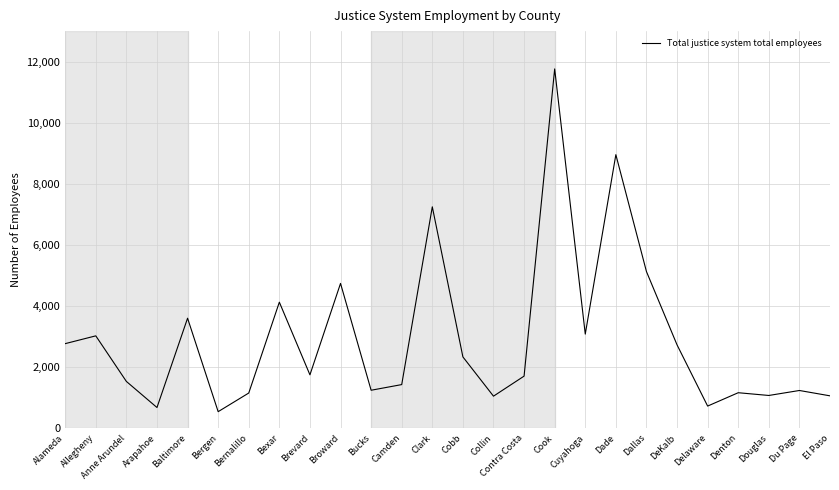

At which label is the value closest to 6155?

Dallas